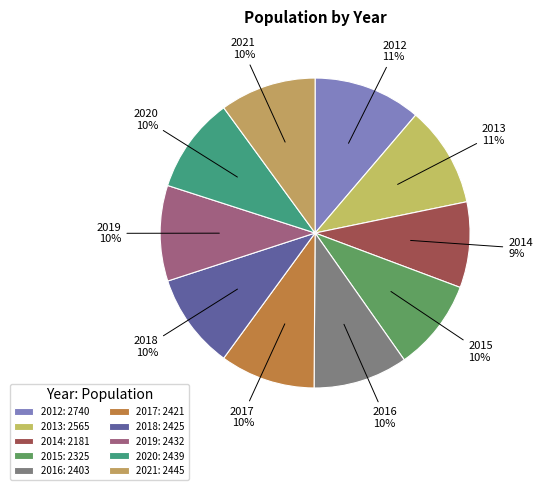

What percentage do 2020 and 2015 together represent?

19.5%